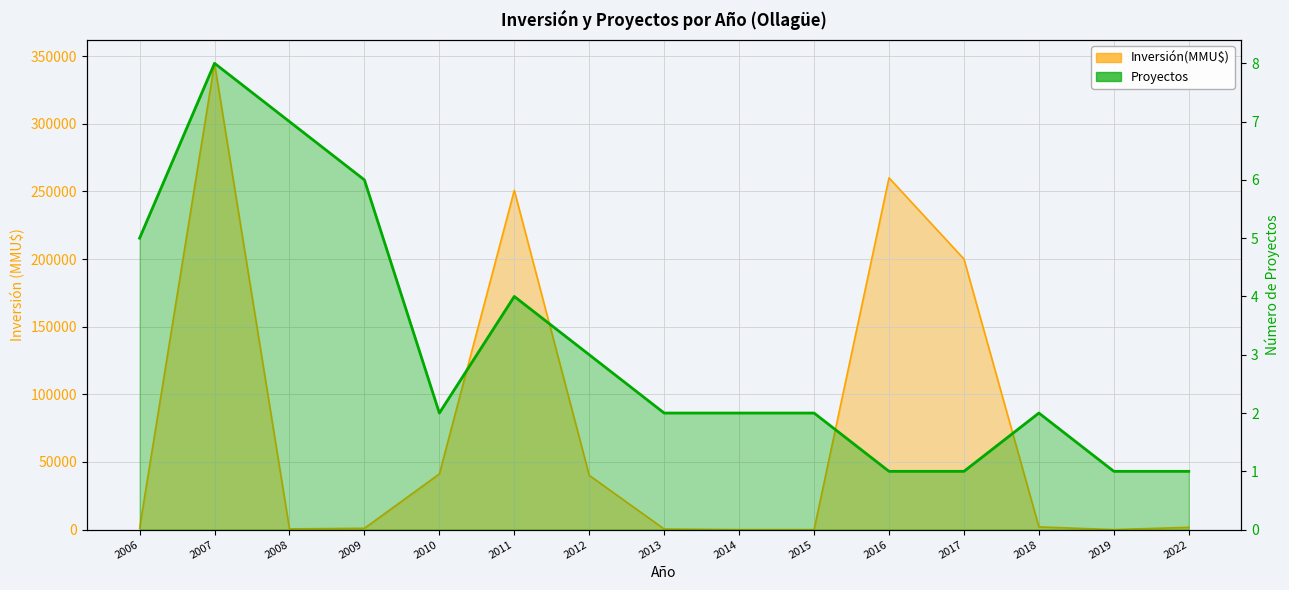

At which category is the sum across all series the highest?

2007